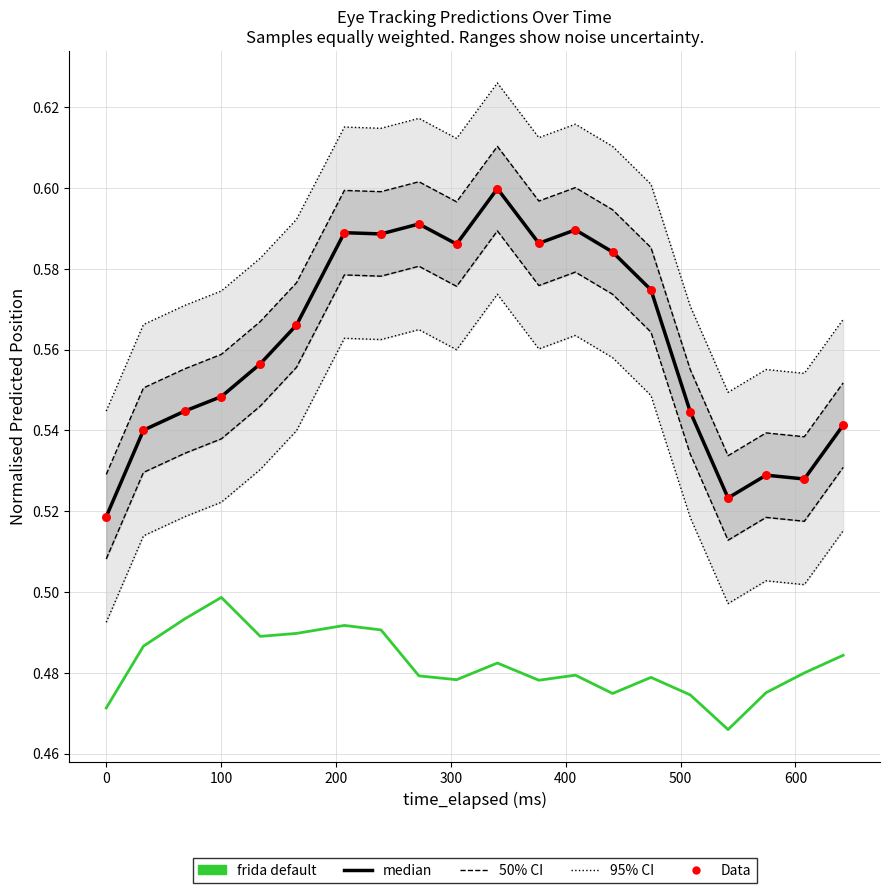

Is the value of median at 500 greater than the value of frida default at 200?

Yes